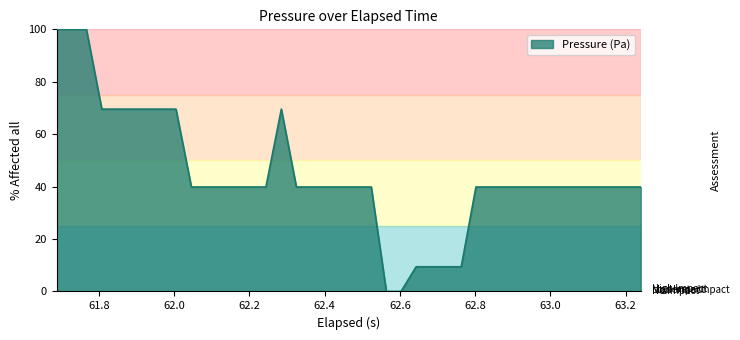

What is the greatest value displayed?

100.0